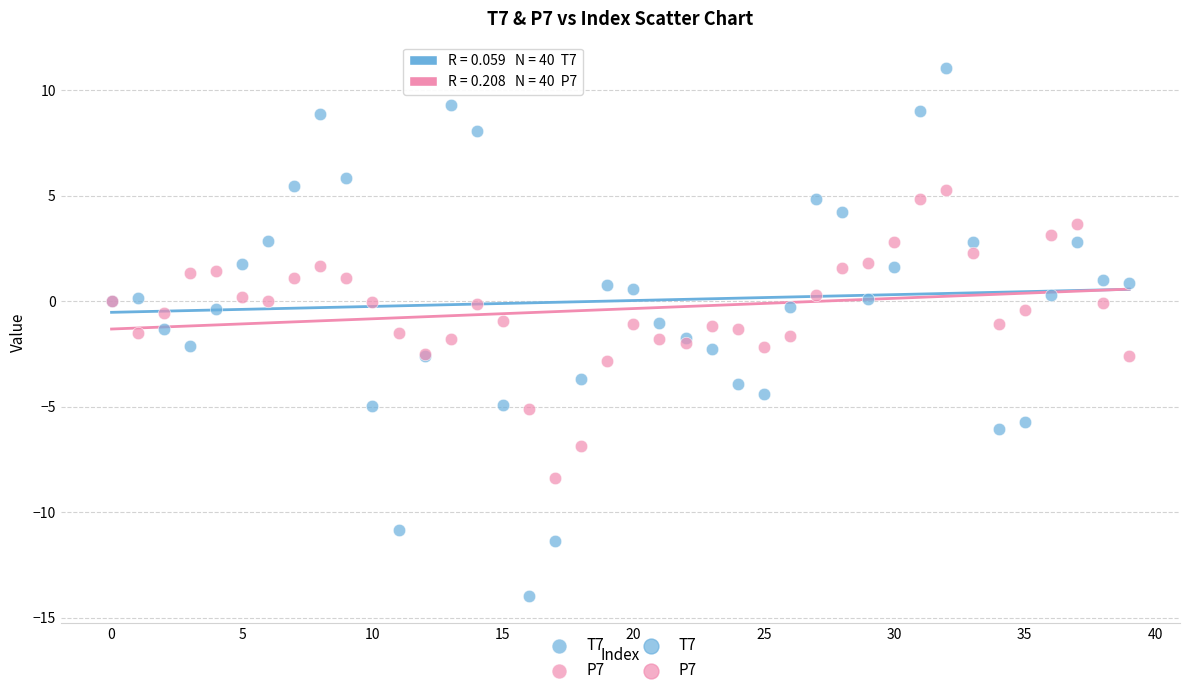

Which series contains the highest Y value?

T7